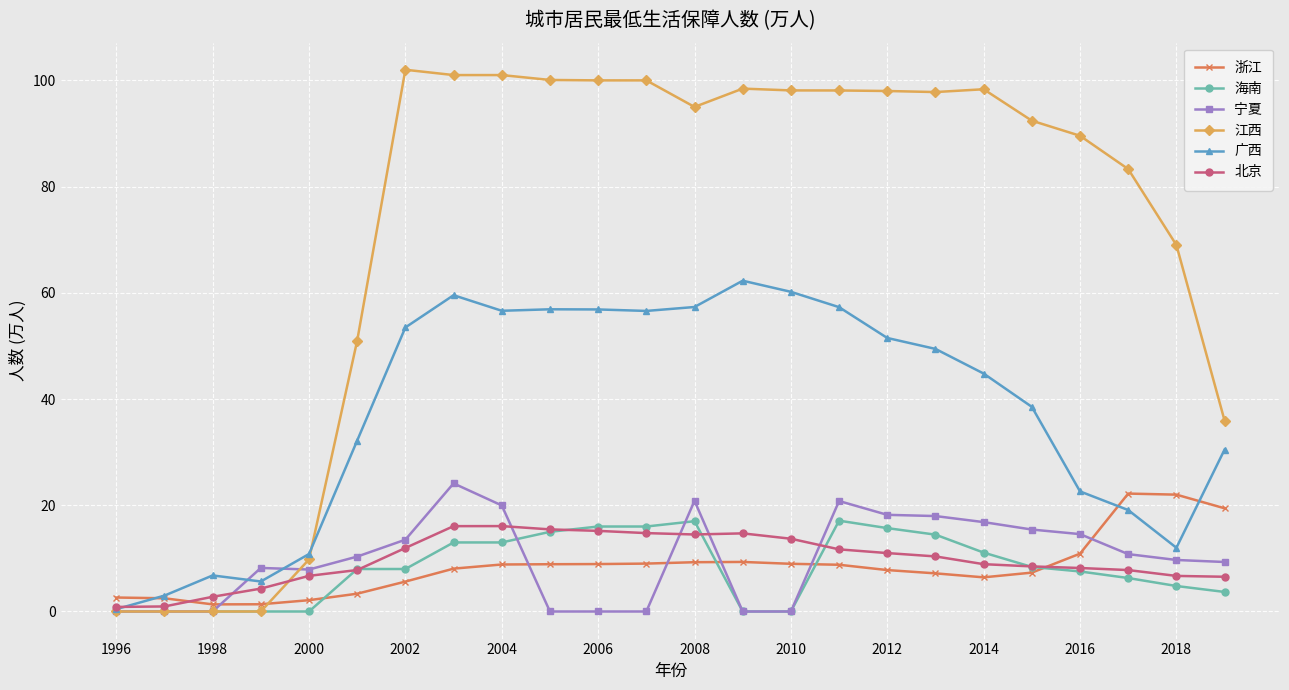

Which series has the largest total across all categories?

江西